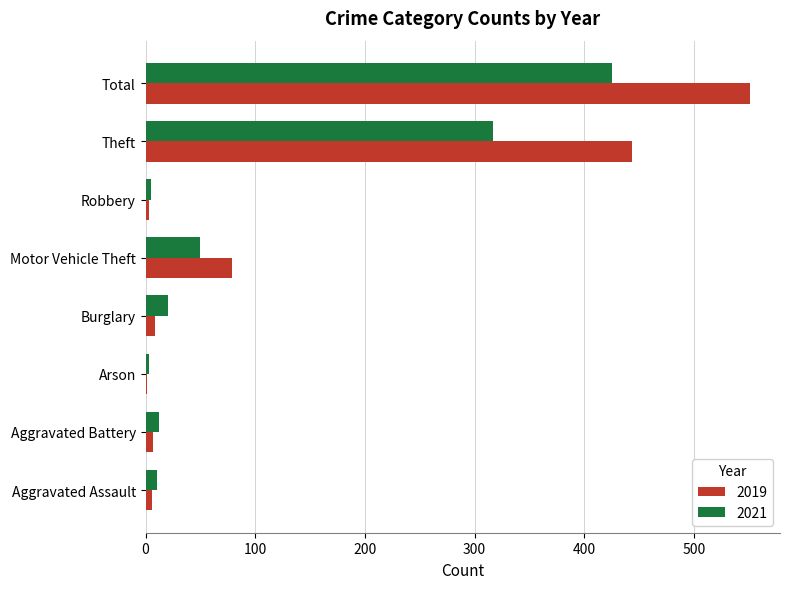

What is the maximum value shown in the chart?

551